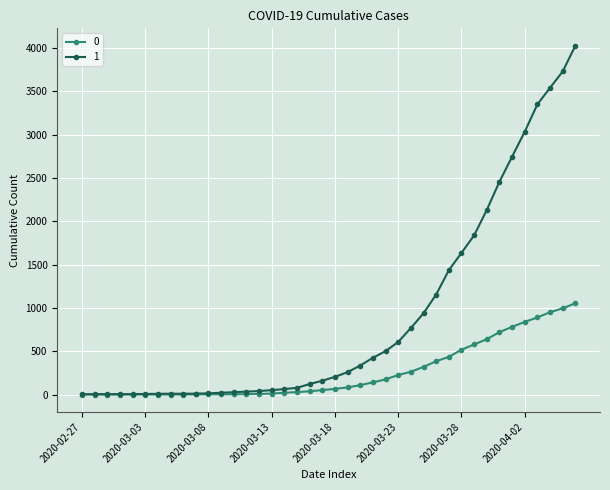

List the series in order of their overall mean, lowest first.

0, 1